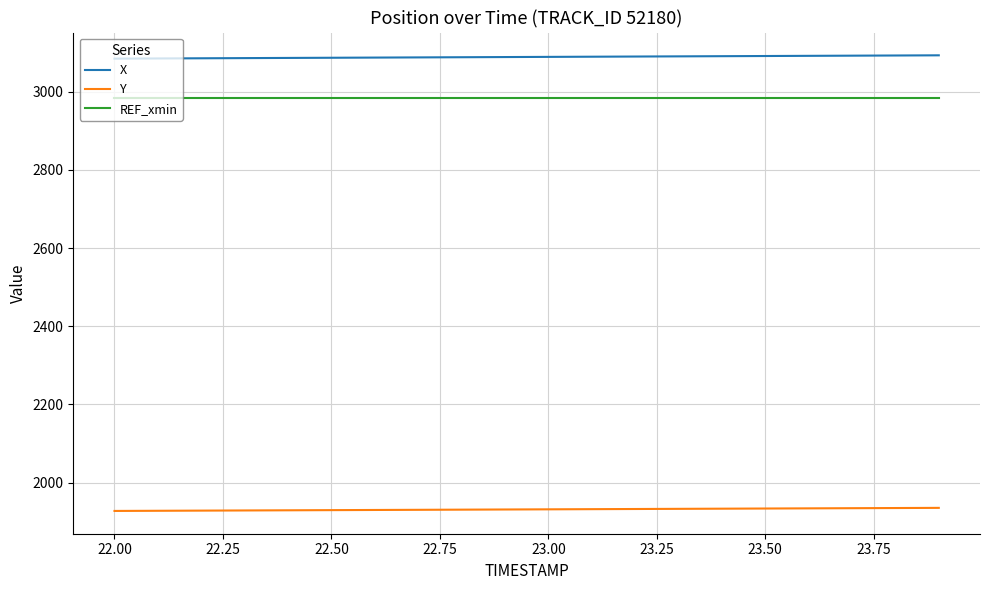

What is the maximum value shown in the chart?

3093.1